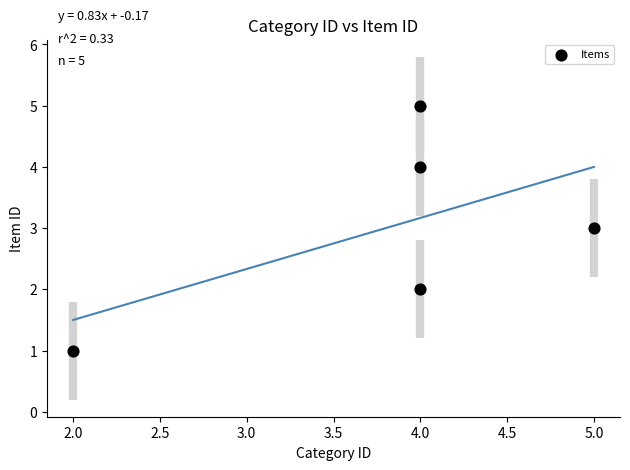

What is the average X value?

4